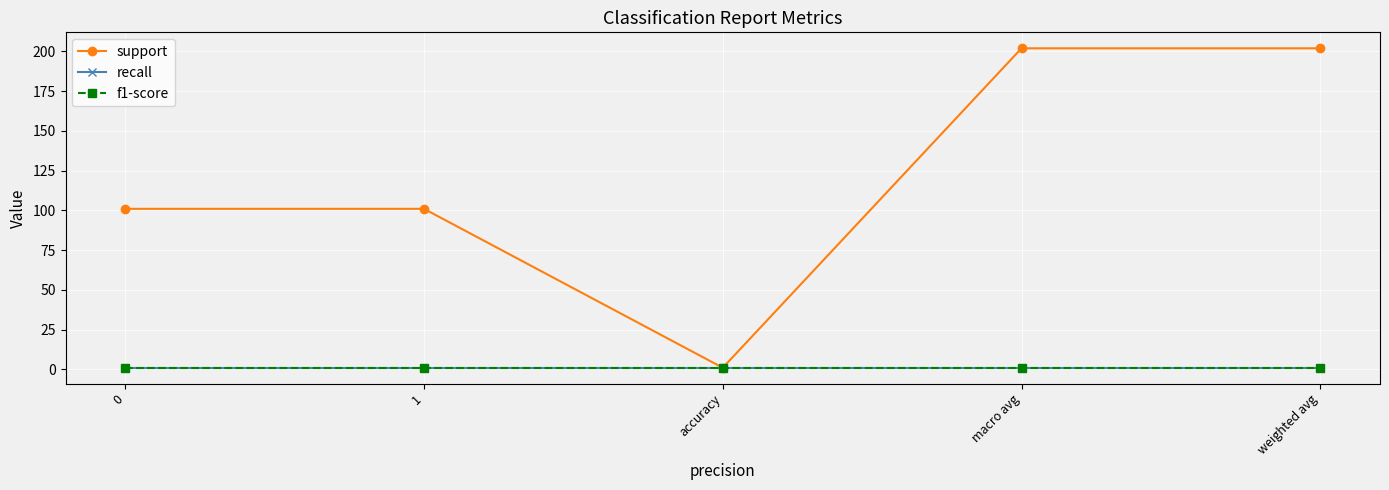

What is the label of the 2nd point from the left?

1